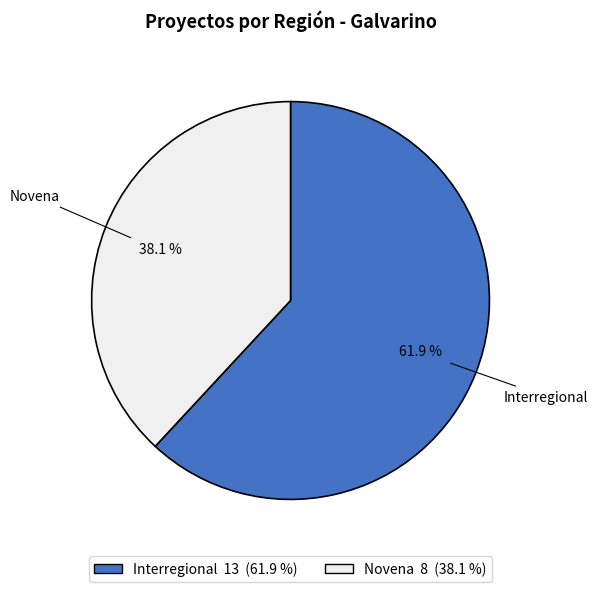

Which has a higher value, Interregional or Novena?

Interregional